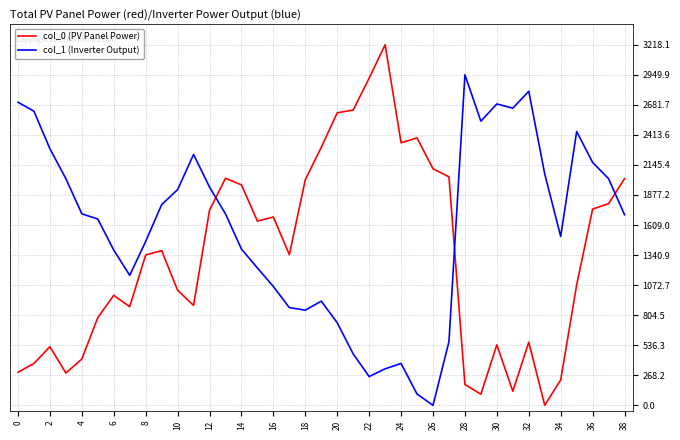

Which series has the widest spread of values?

col_0 (PV Panel Power)